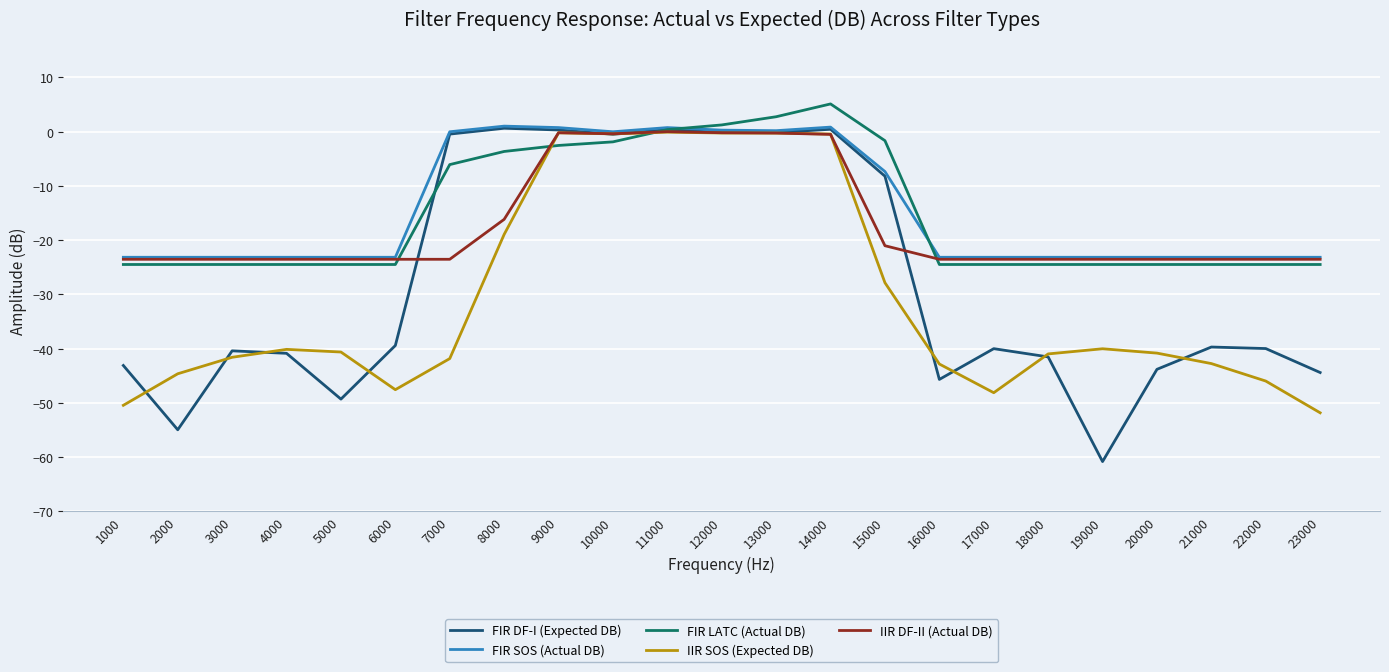

The IIR SOS (Expected DB) series shows -74.0 at 6000. True or false?

False